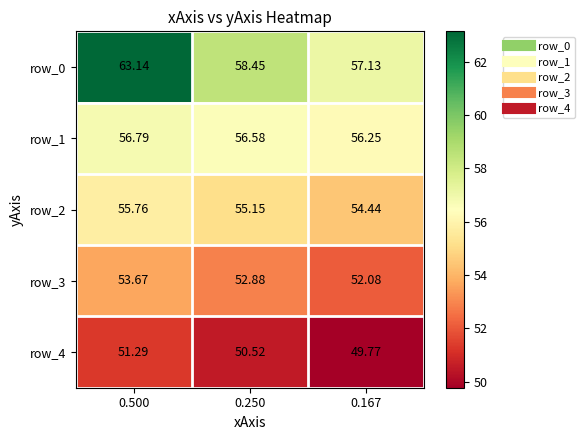

How many data points in row_0 are above 58?

2